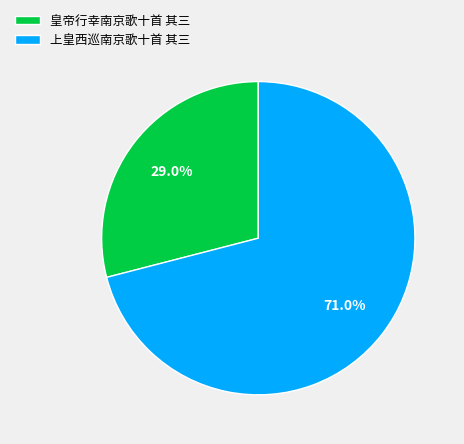

What is the largest slice in the pie chart?

上皇西巡南京歌十首 其三